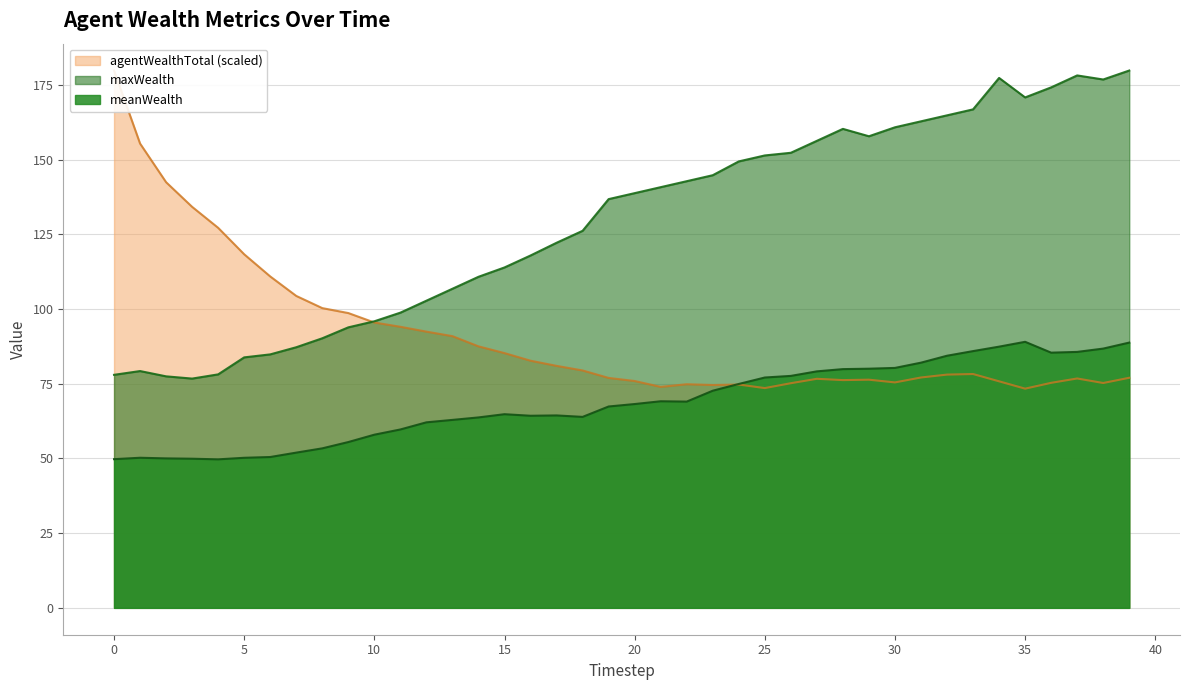

What is the difference between the maximum and second lowest values in the agentWealthTotal series?

106.3